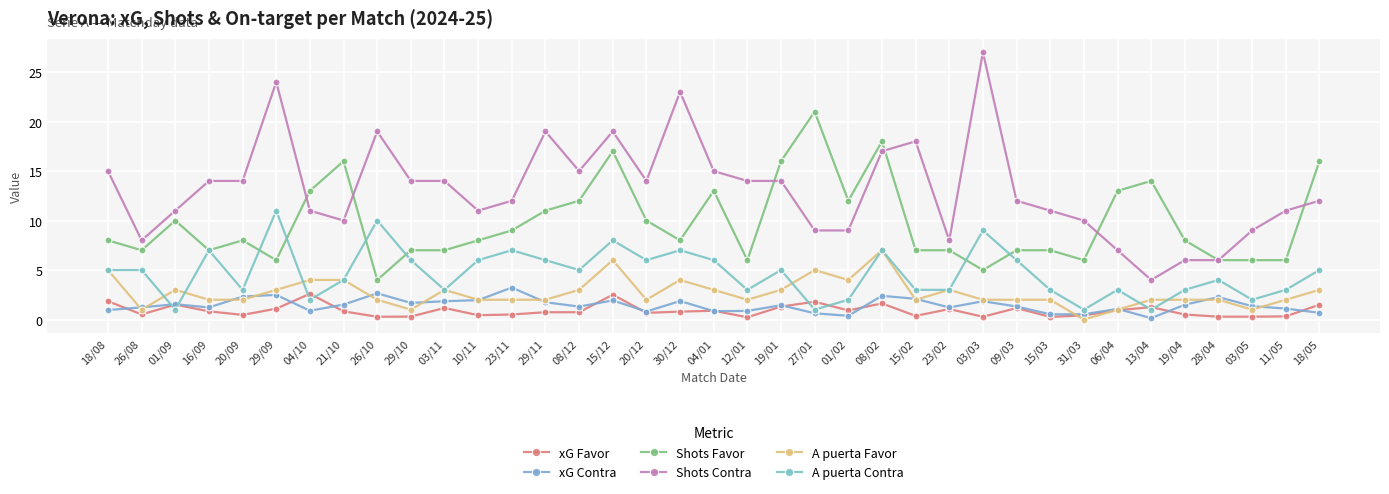

List the series in order of their peak value, highest first.

Shots Contra, Shots Favor, A puerta Contra, A puerta Favor, xG Contra, xG Favor